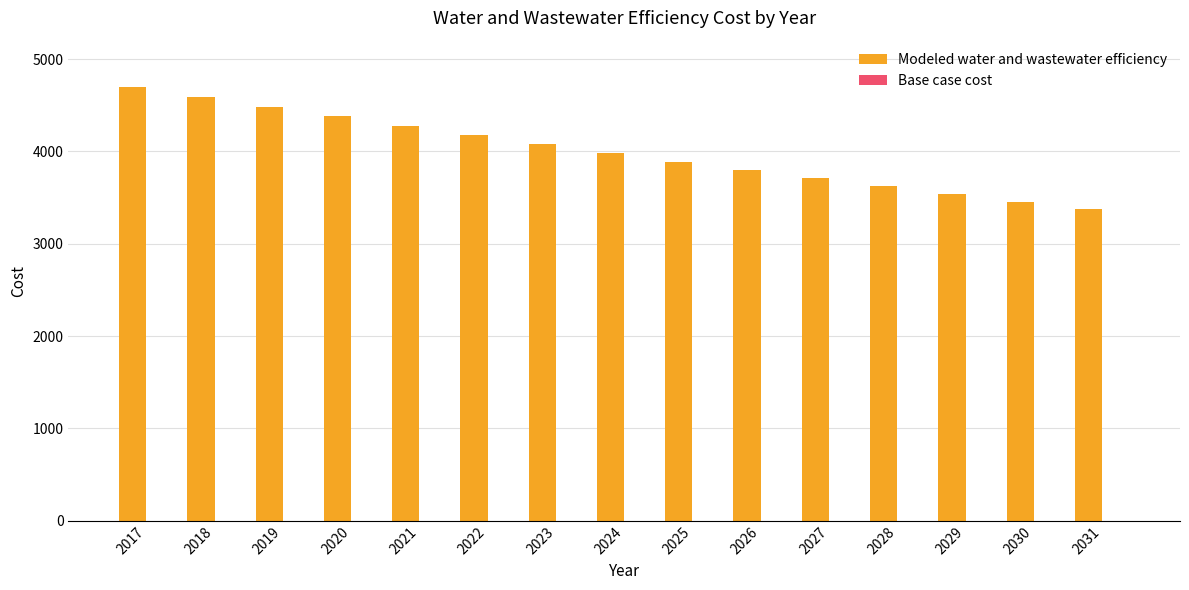

What is the difference between the second highest and second lowest values?

1137.5